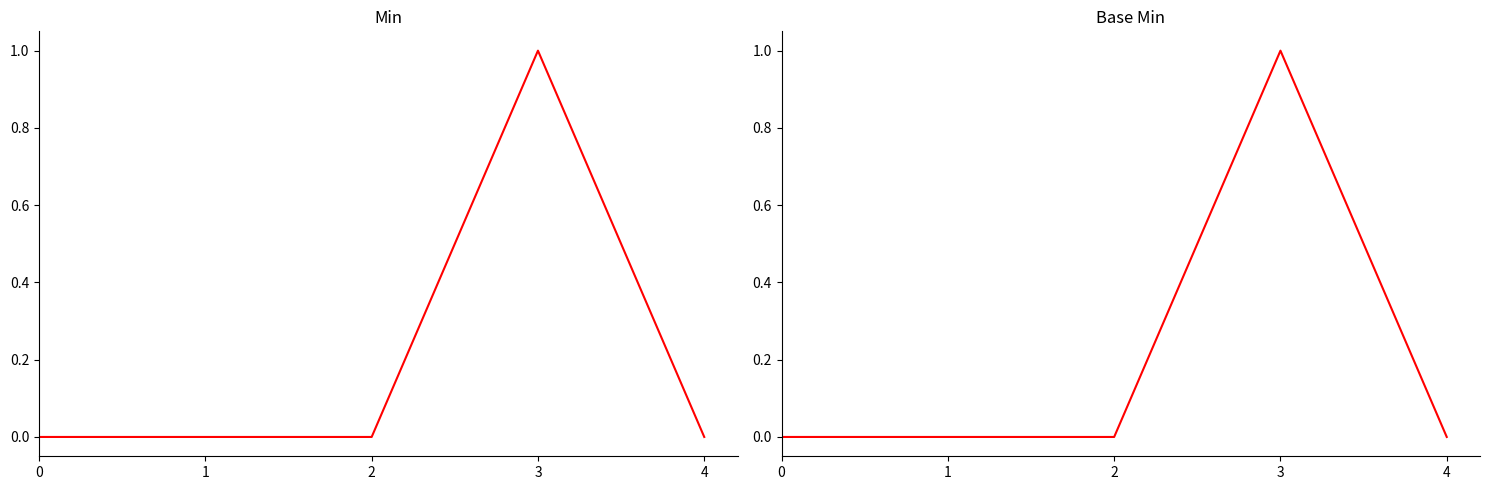

Reading left to right, what are all the values shown in this chart?

Min: 0	0	0	1	0
Base Min: 0	0	0	1	0